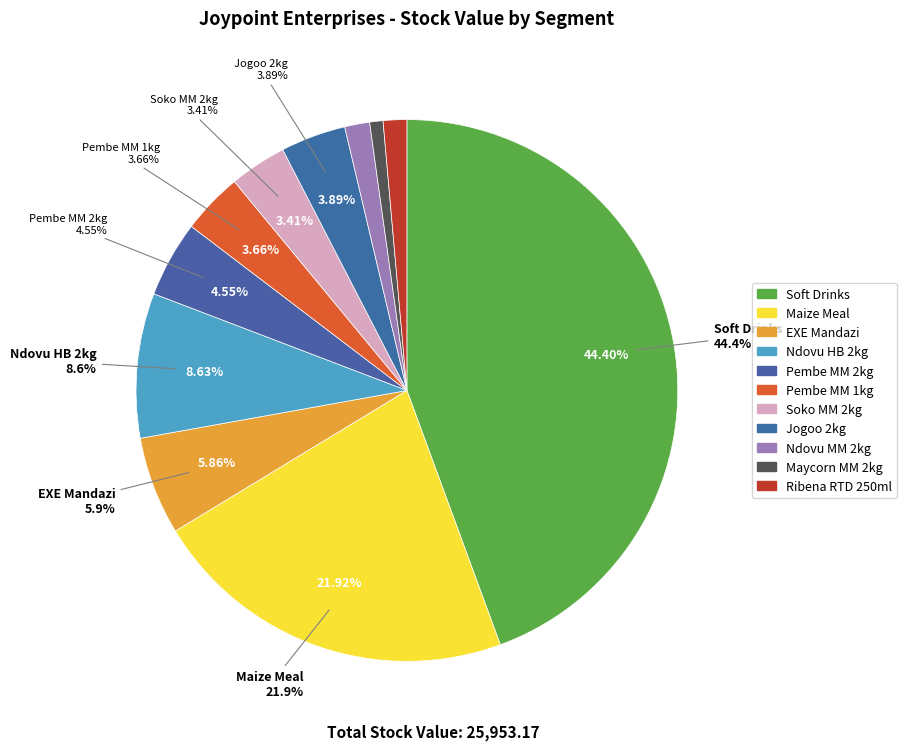

To the nearest percent, what portion does Jogoo 2kg represent?

4%